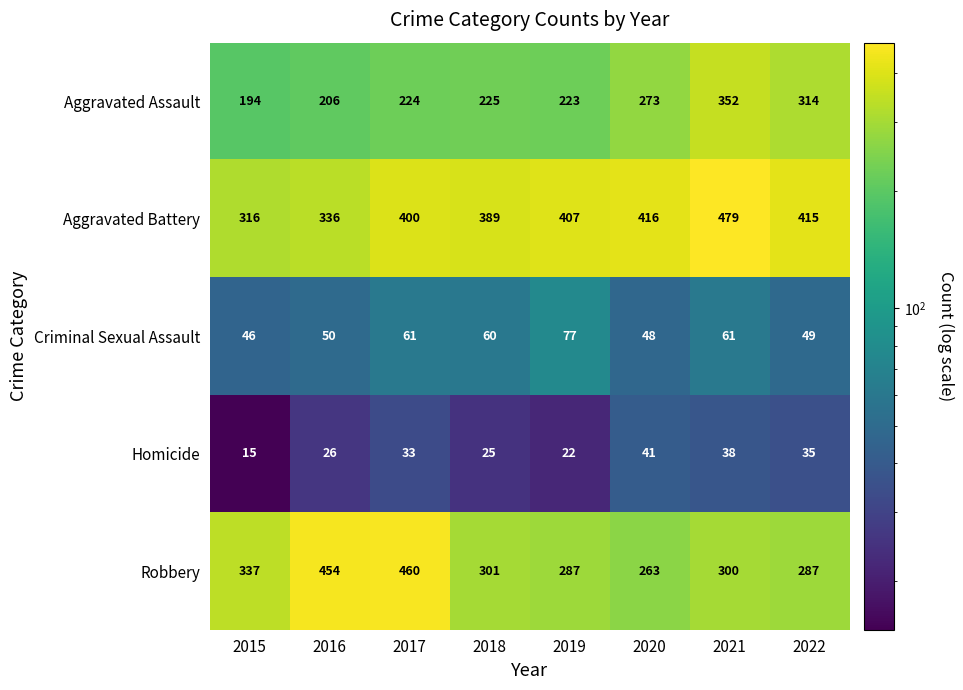

Count the number of data series in this chart.

5